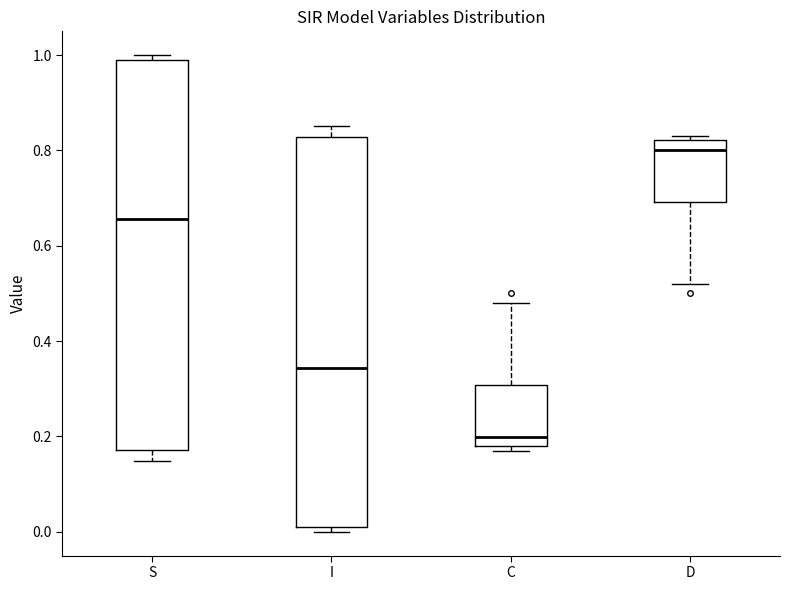

Which box's median line is the highest?

D